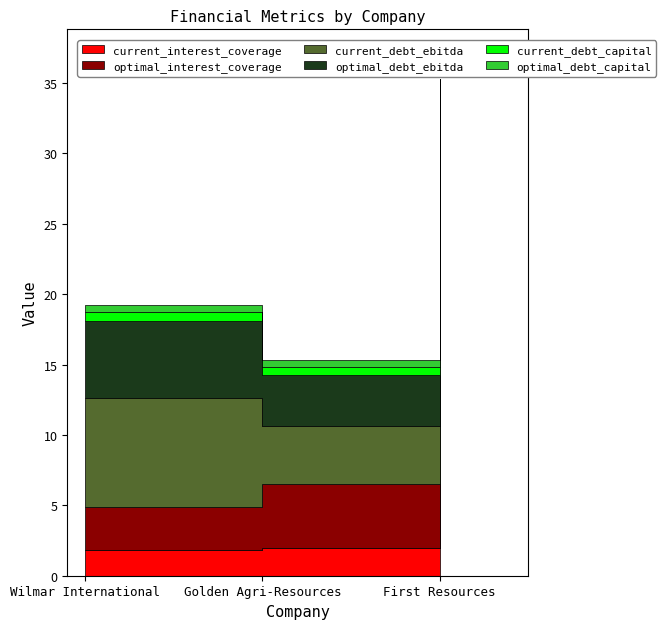

What position from the right is Wilmar International?

3